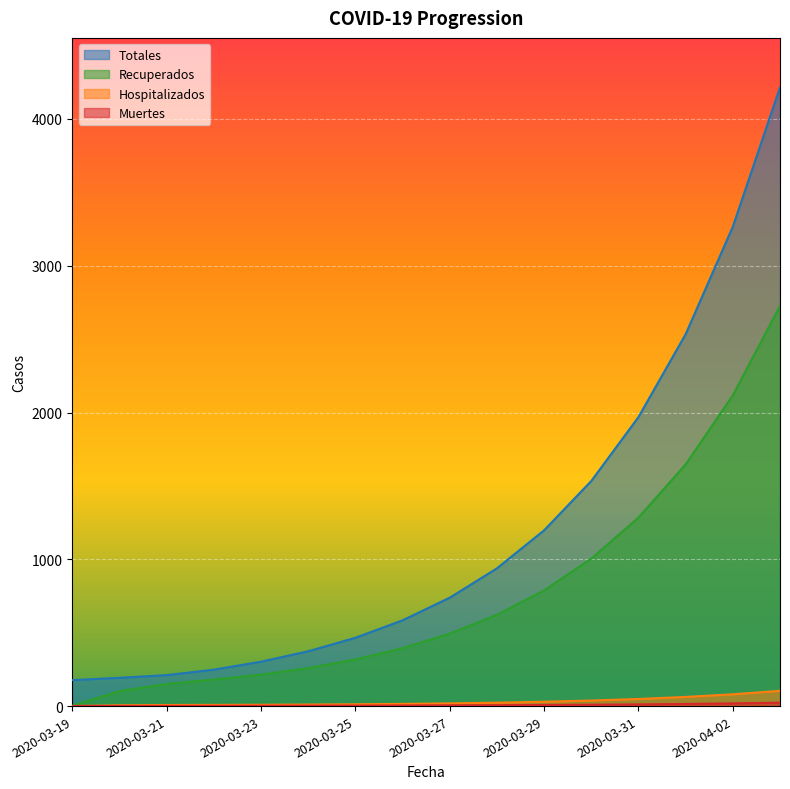

At how many categories does at least one series exceed 3531?

1